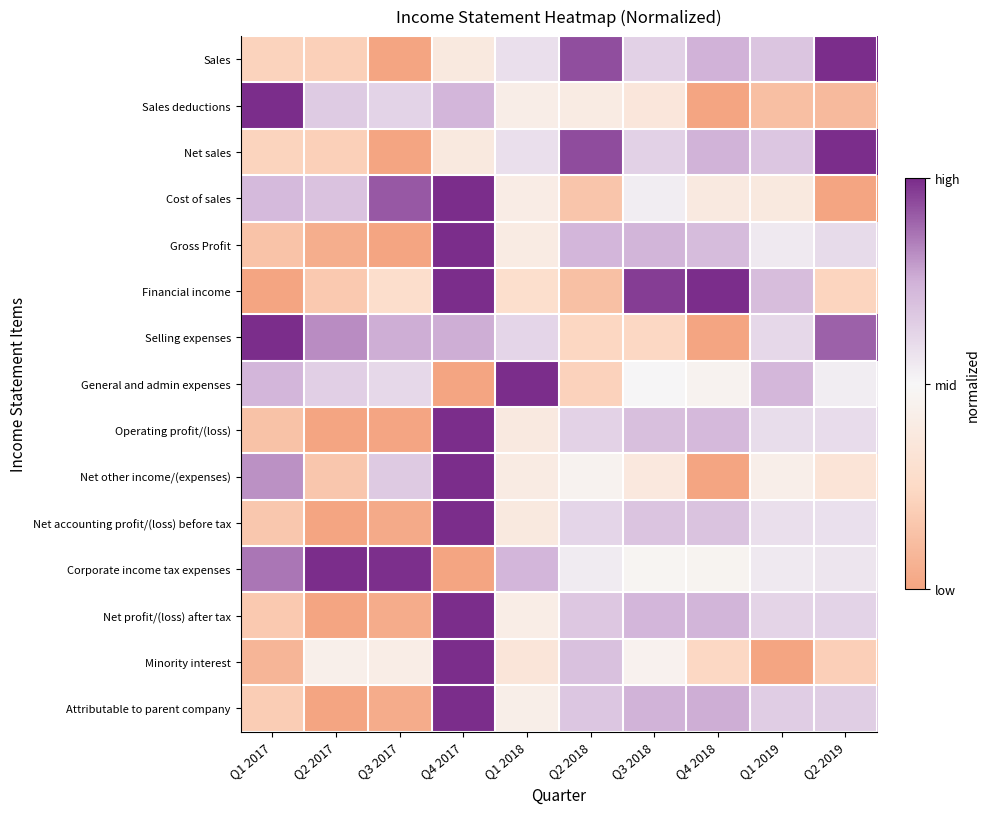

How many distinct data groups are displayed?

15